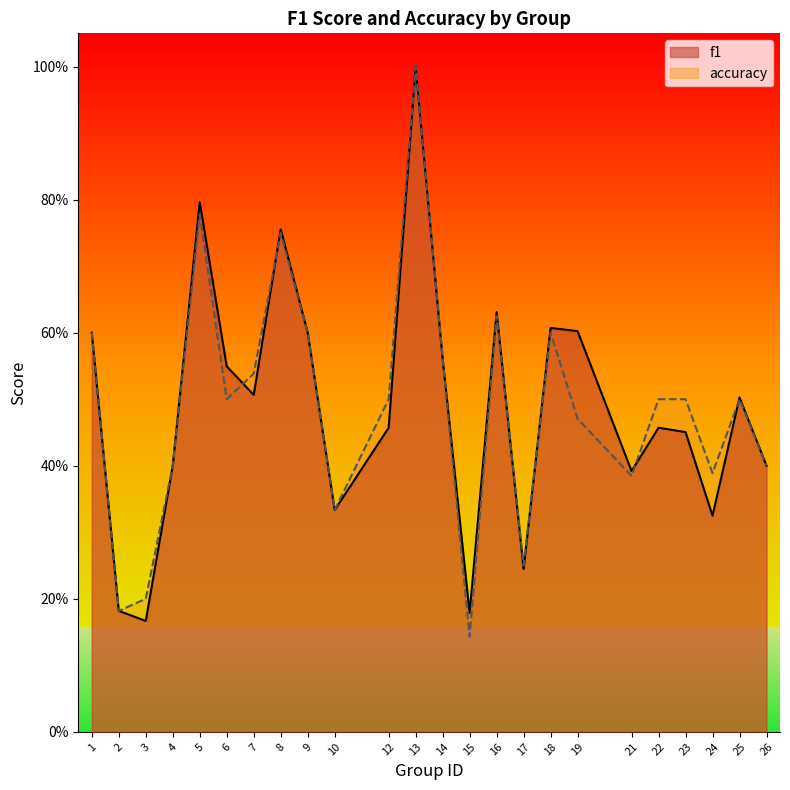

Which series has the largest total across all categories?

accuracy